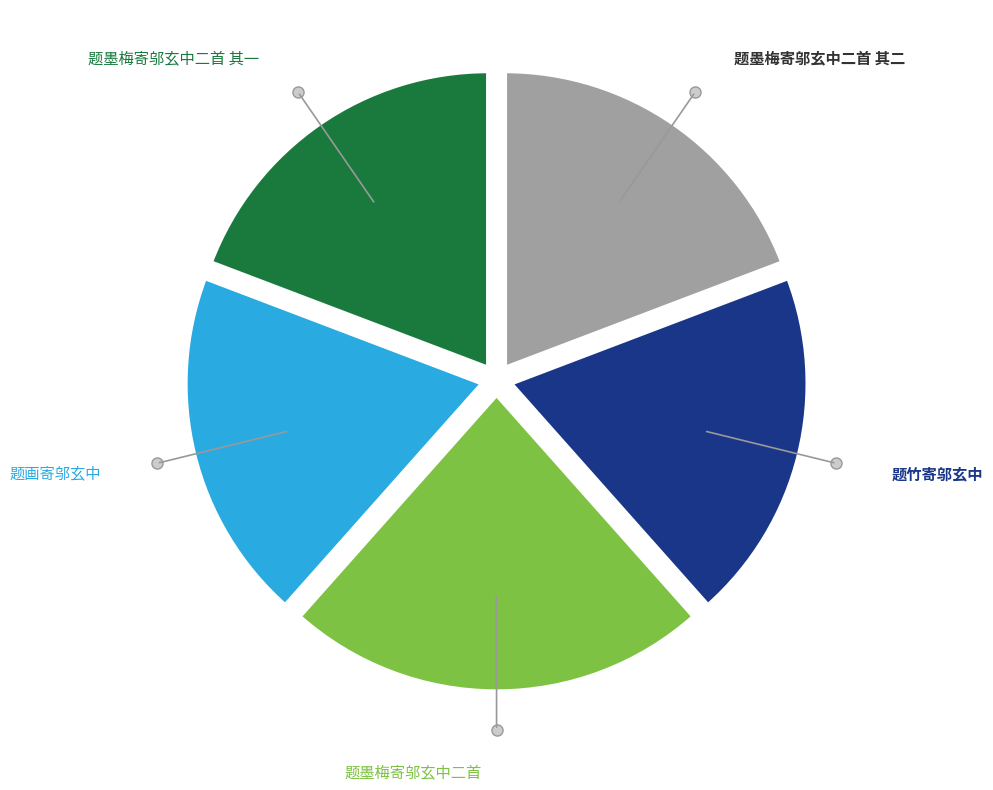

Does 题墨梅寄邬玄中二首 represent more than half of the total?

No